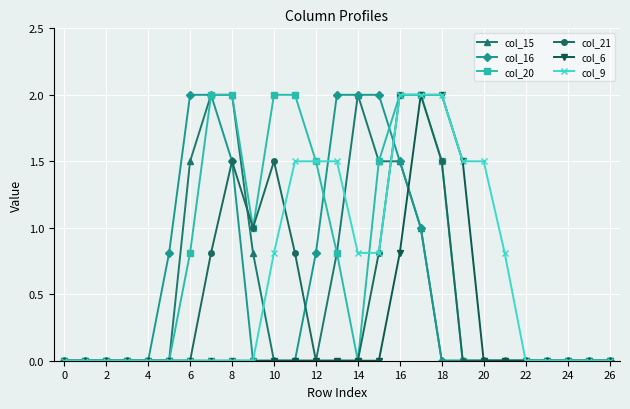

What is the greatest value displayed?

2.0